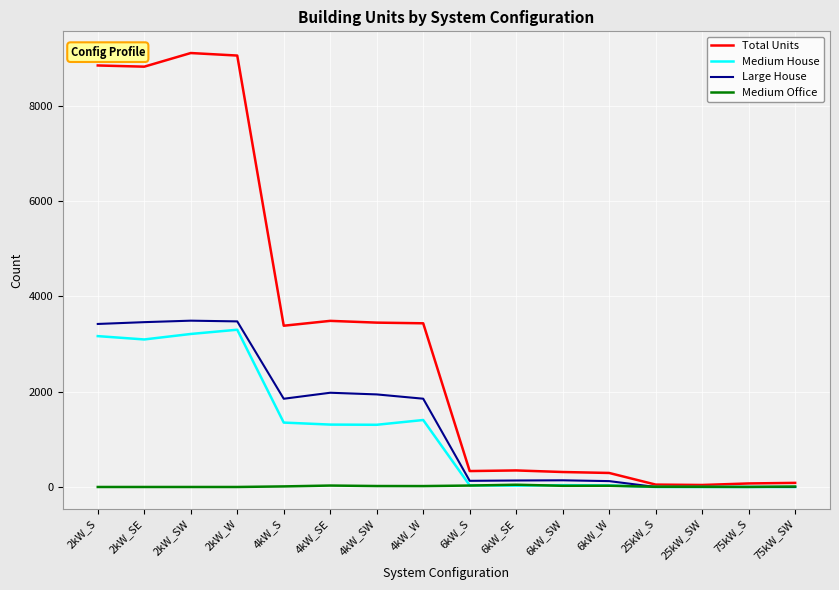

How many categories are shown in the chart?

16